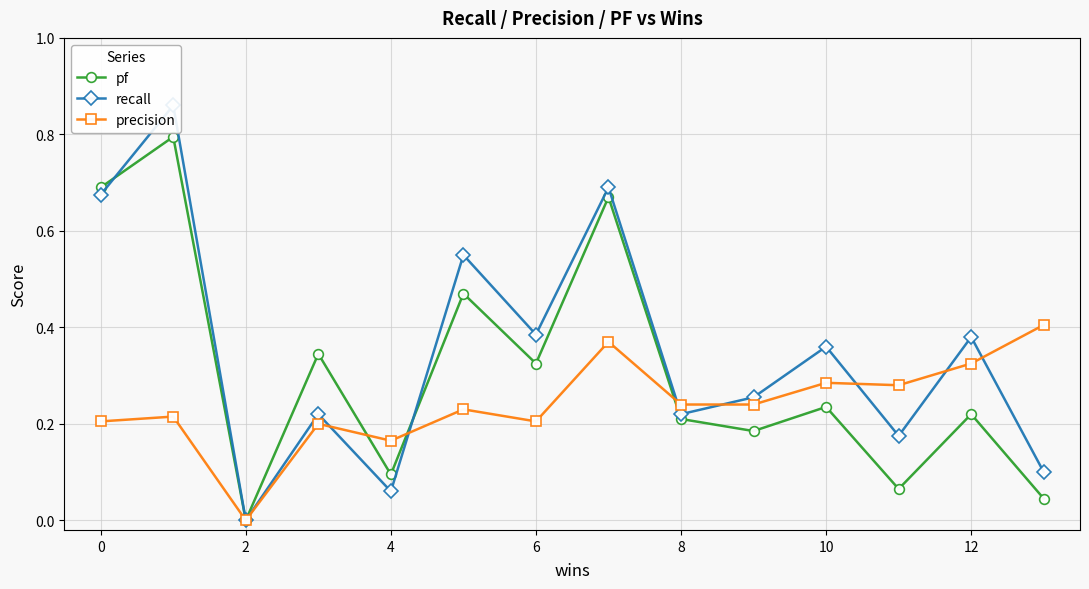

Does the chart have visible grid lines?

Yes